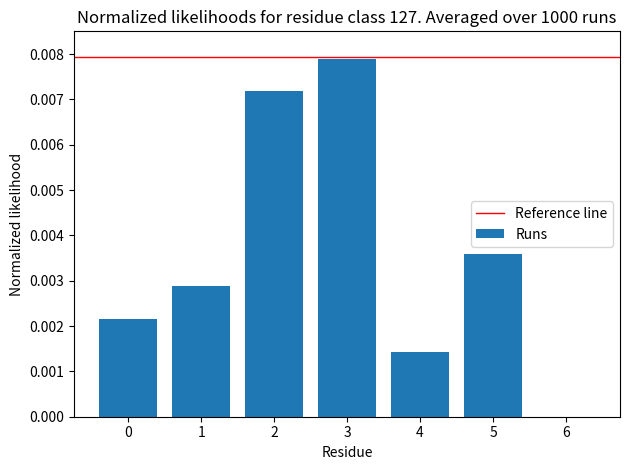

Which category has the highest value across all series?

3